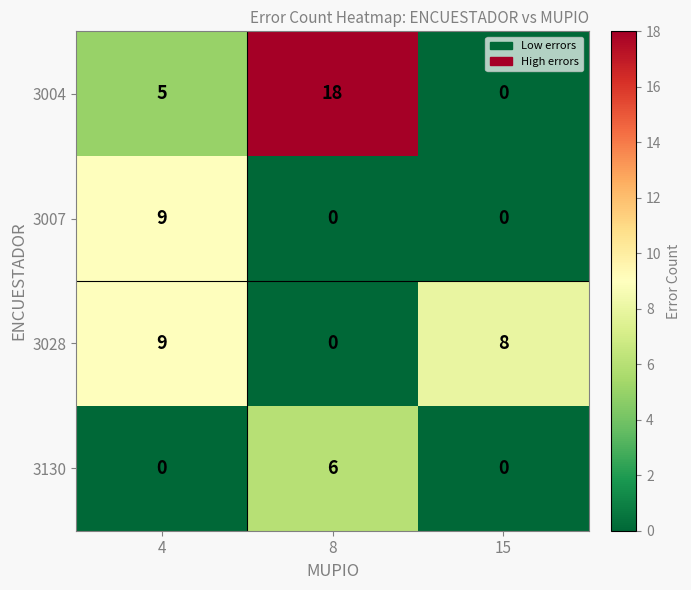

Reading left to right, extract all data points from this chart.

3004: 5	18	0
3007: 9	0	0
3028: 9	0	8
3130: 0	6	0